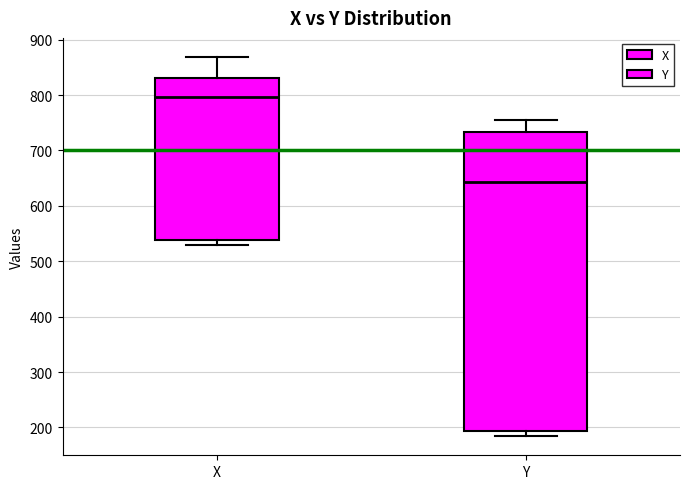

Reading left to right, read every box against the y-axis: the position of its median line, the range the box covers, and the ends of its whiskers. The values are not printed on the chart, so give them approximately, as read against the axis.

X: median 800, box 540 to 830, whiskers 530 to 870
Y: median 640, box 190 to 730, whiskers 180 to 760